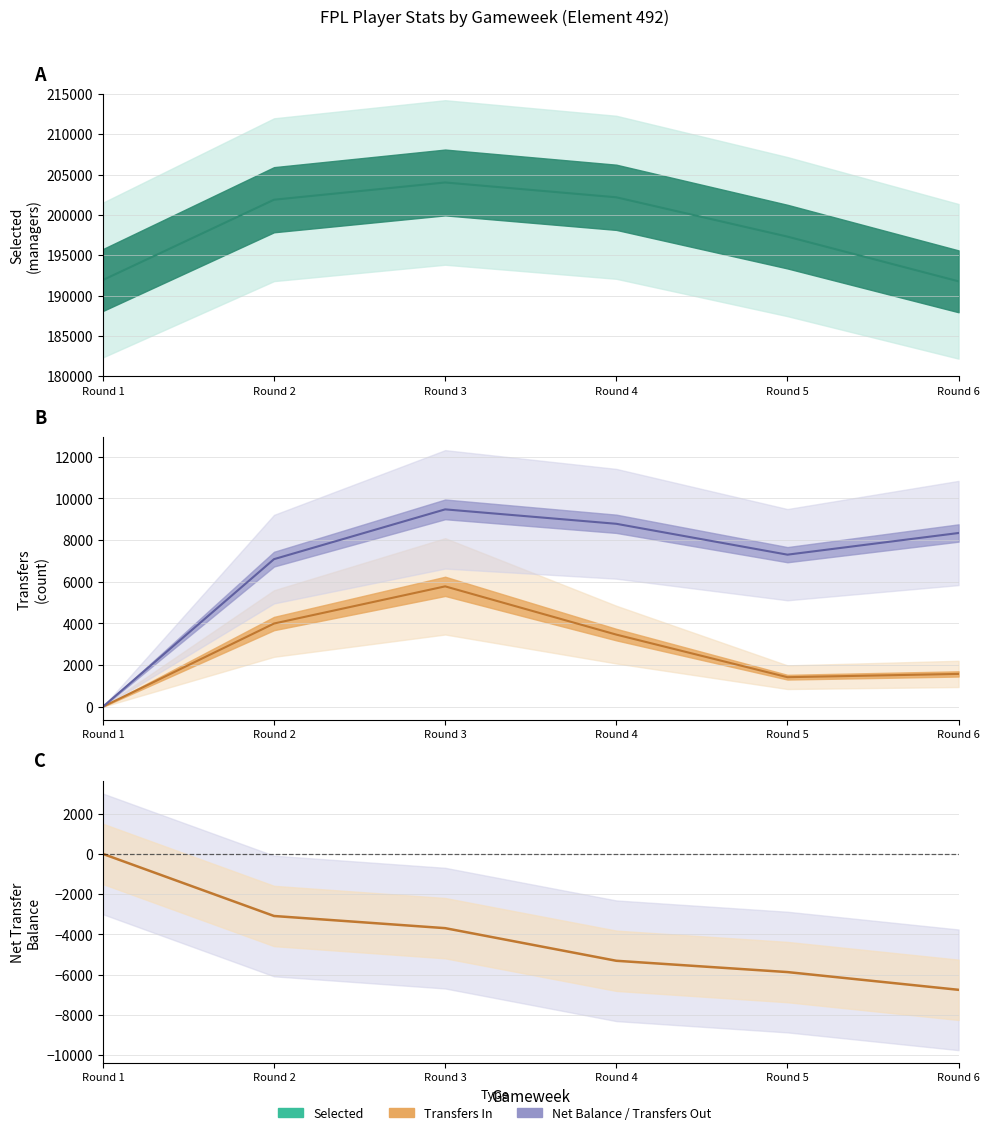

What is the highest value of the Selected (Estimate) series?

204018